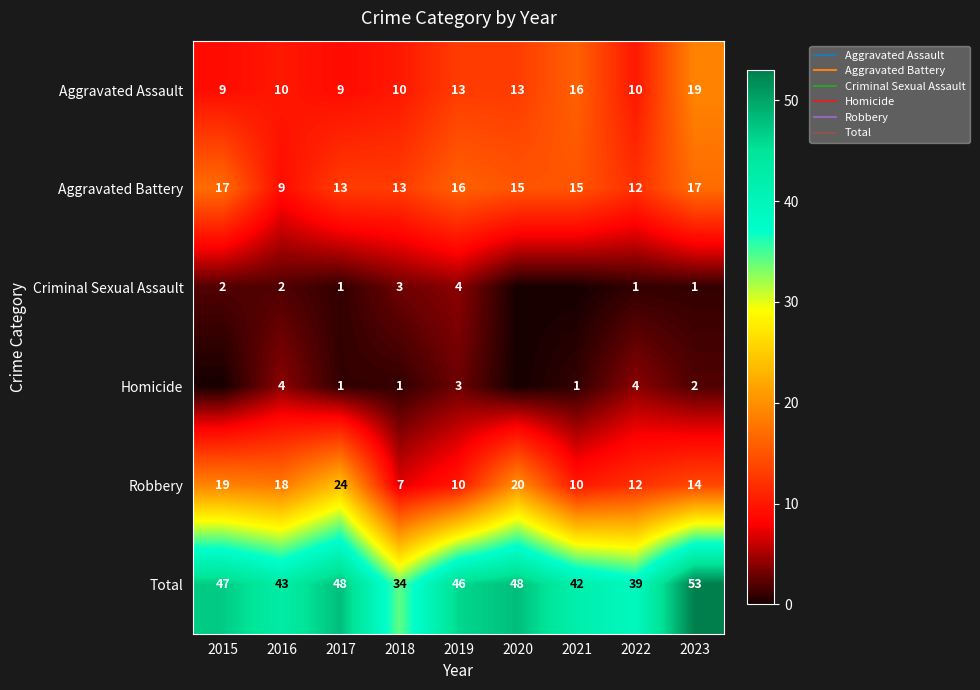

At which label is Robbery closest to 15?

2023